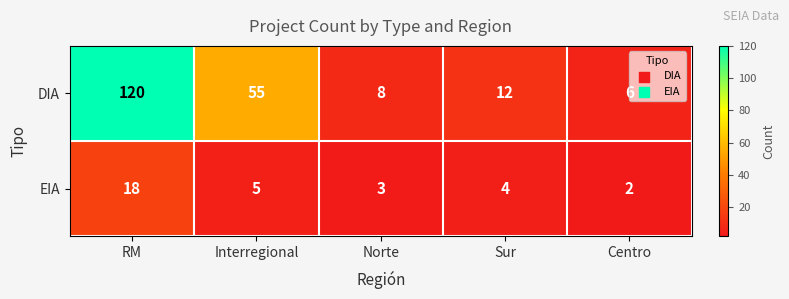

Which category has the highest value across all series?

RM